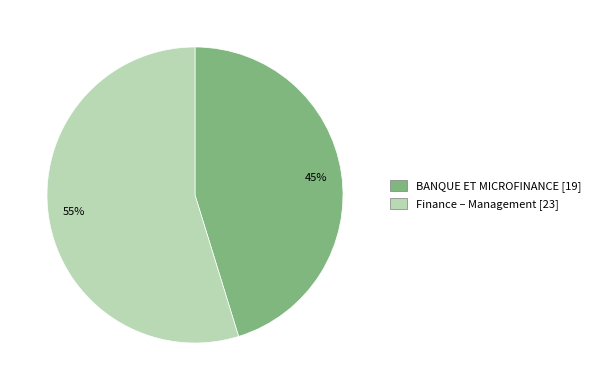

Between Finance – Management and BANQUE ET MICROFINANCE, which is larger?

Finance – Management